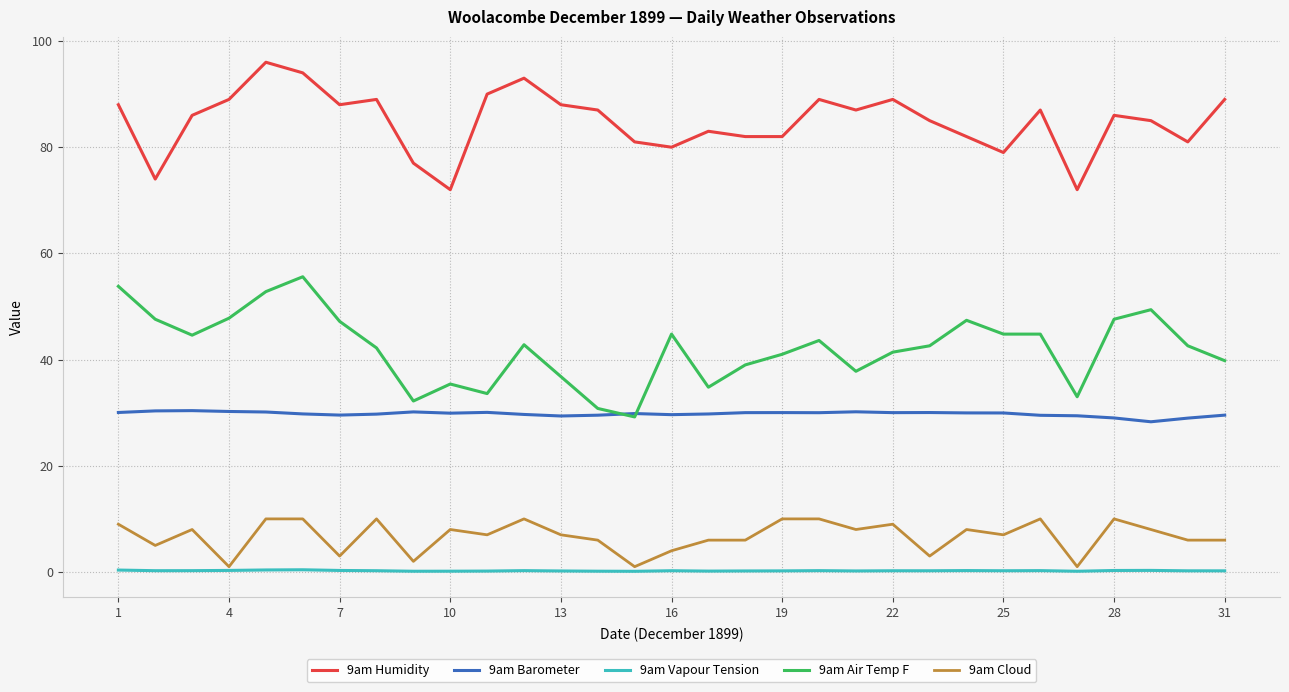

How many series are shown in this chart?

5